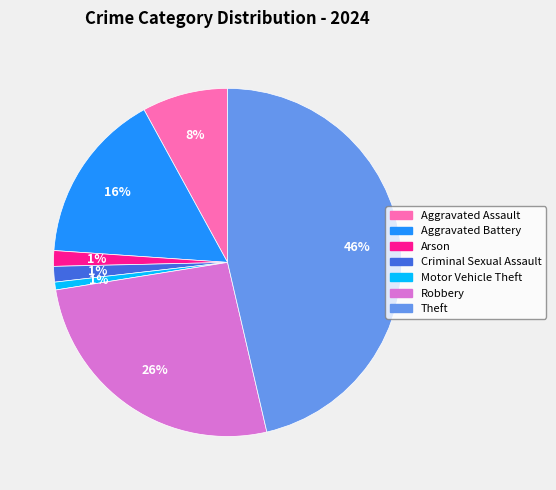

How many segments does this pie chart have?

7